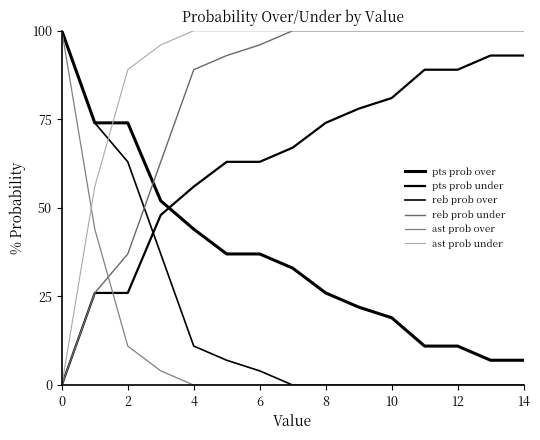

How many lines are shown in the chart?

6